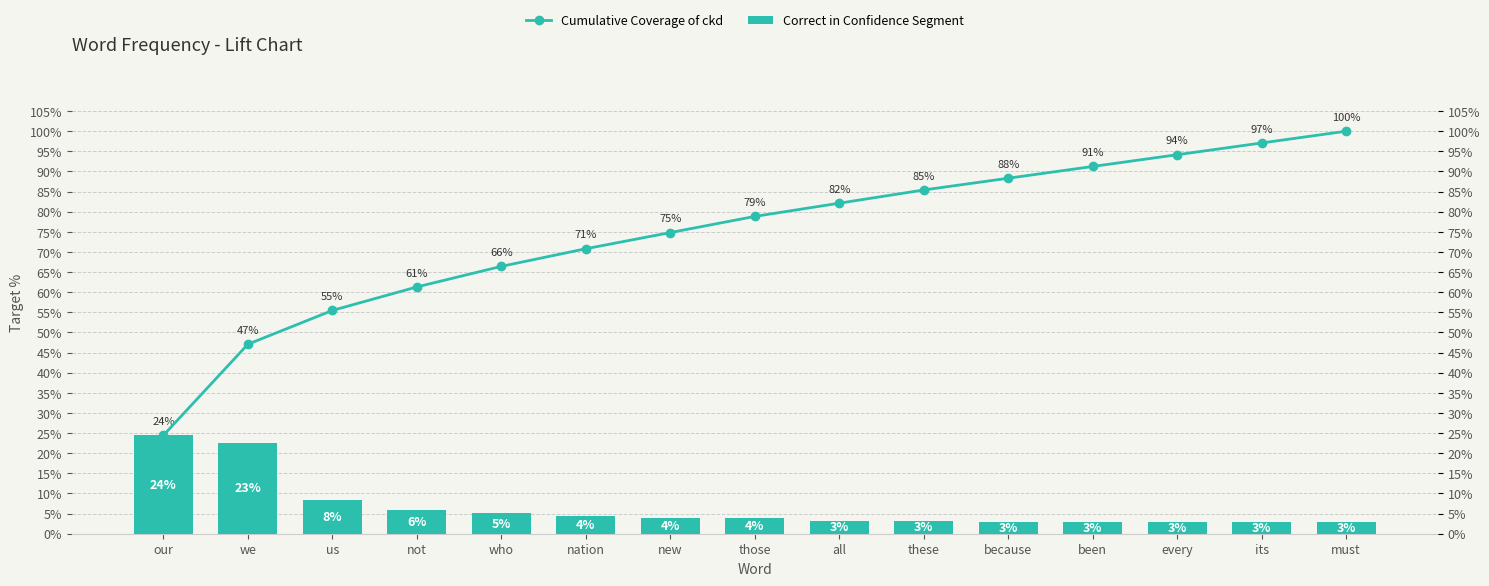

What is the value of the Cumulative Coverage of ckd bar at the 8th from the left?

78.8